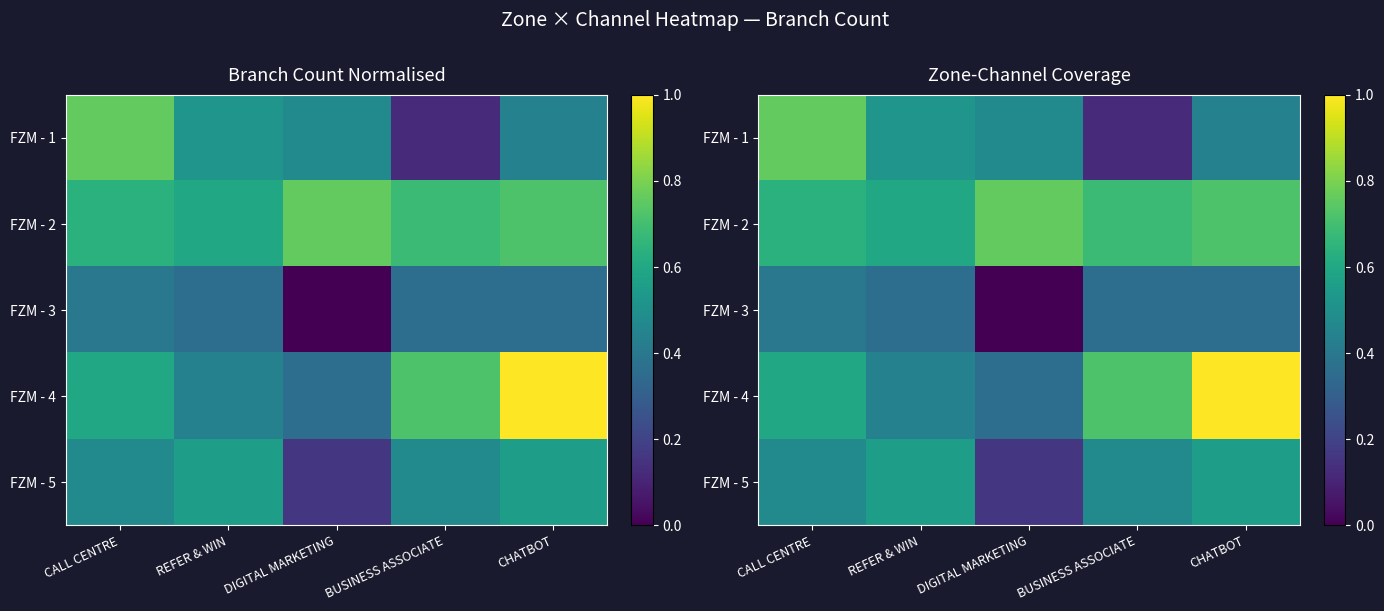

What value does the FZM - 5 series have at REFER & WIN?

0.6